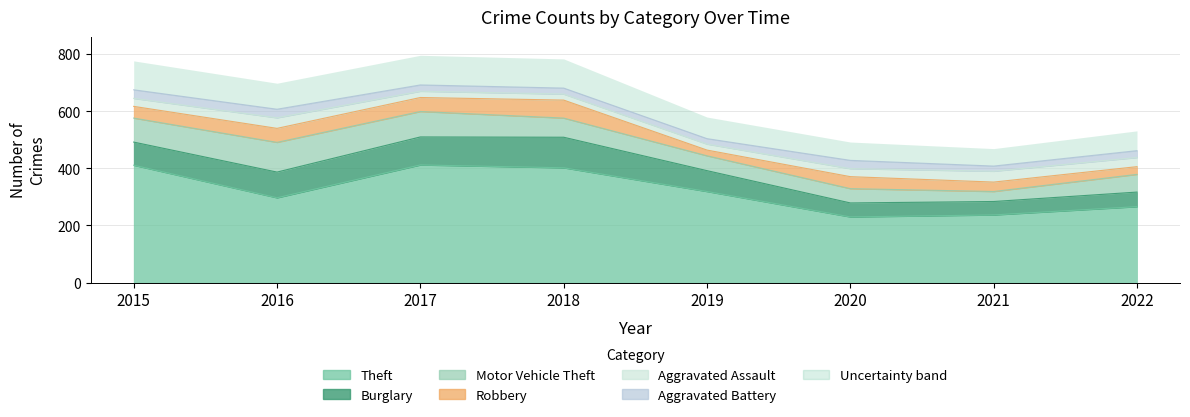

What is the difference between the Burglary values at 2015 and 2021?

34